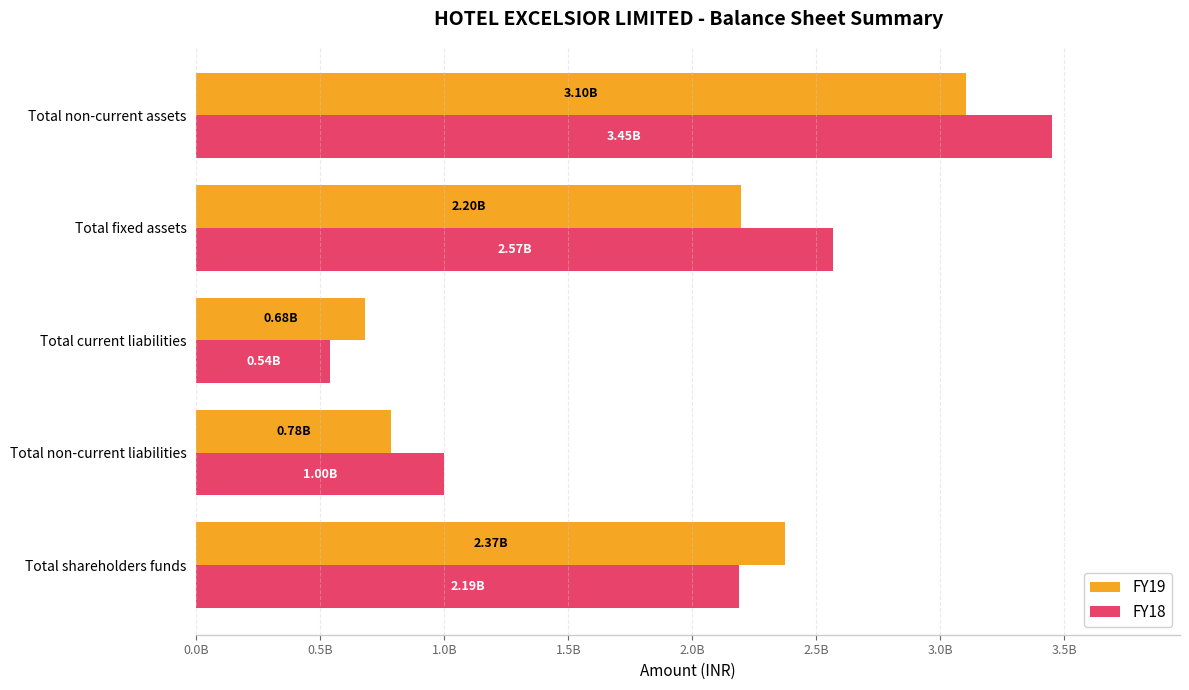

What are all the series names shown in the legend?

FY19, FY18